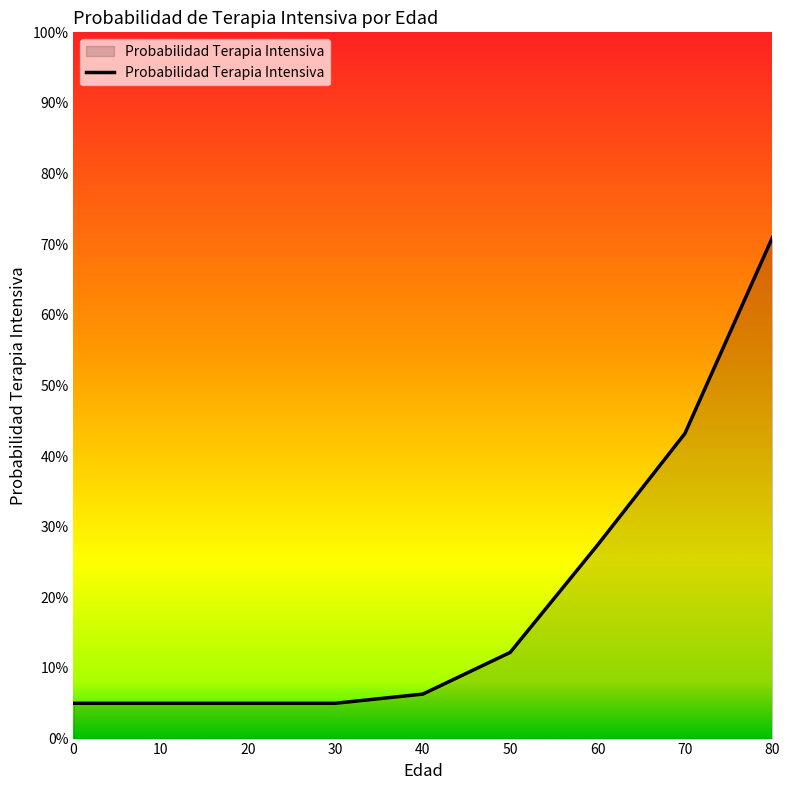

Is this an area chart (filled region under the line)?

Yes